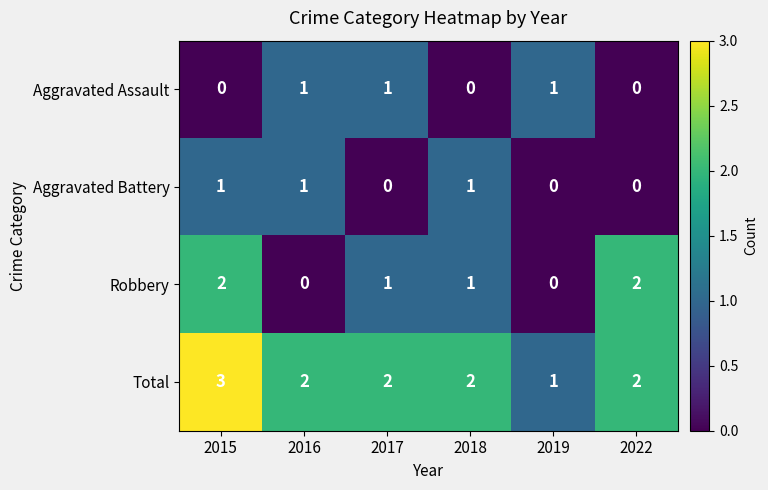

Between 2019 and 2022, which series saw the biggest shift?

Robbery